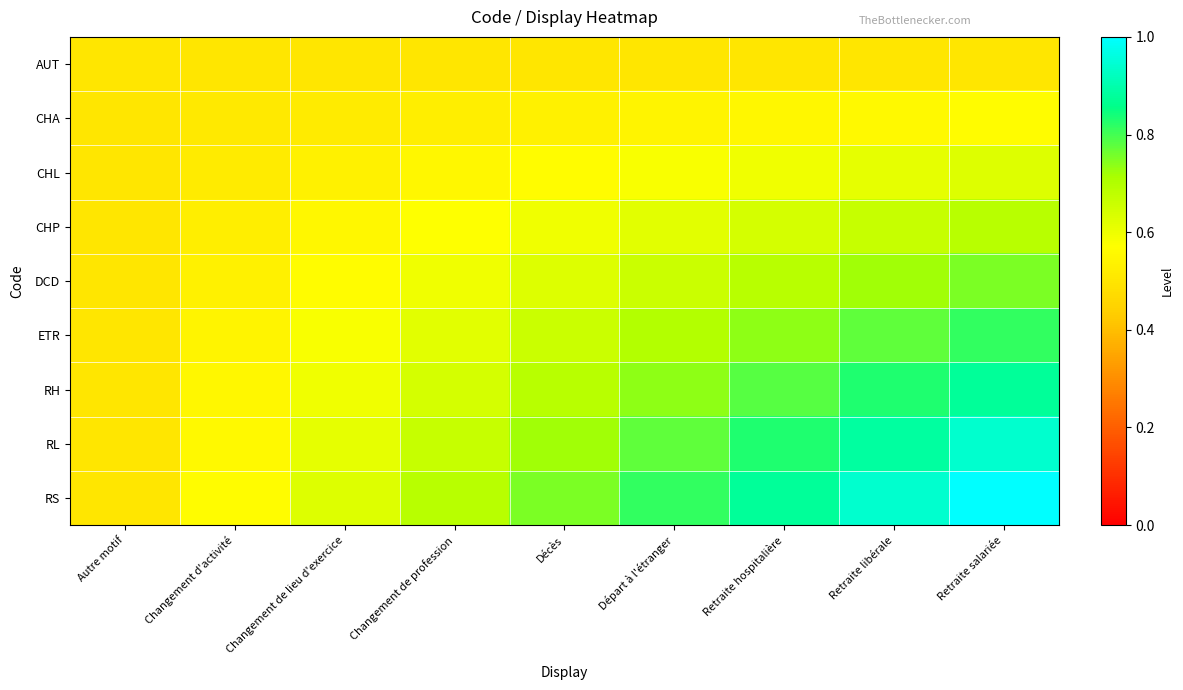

At how many categories does at least one series exceed 0?

9